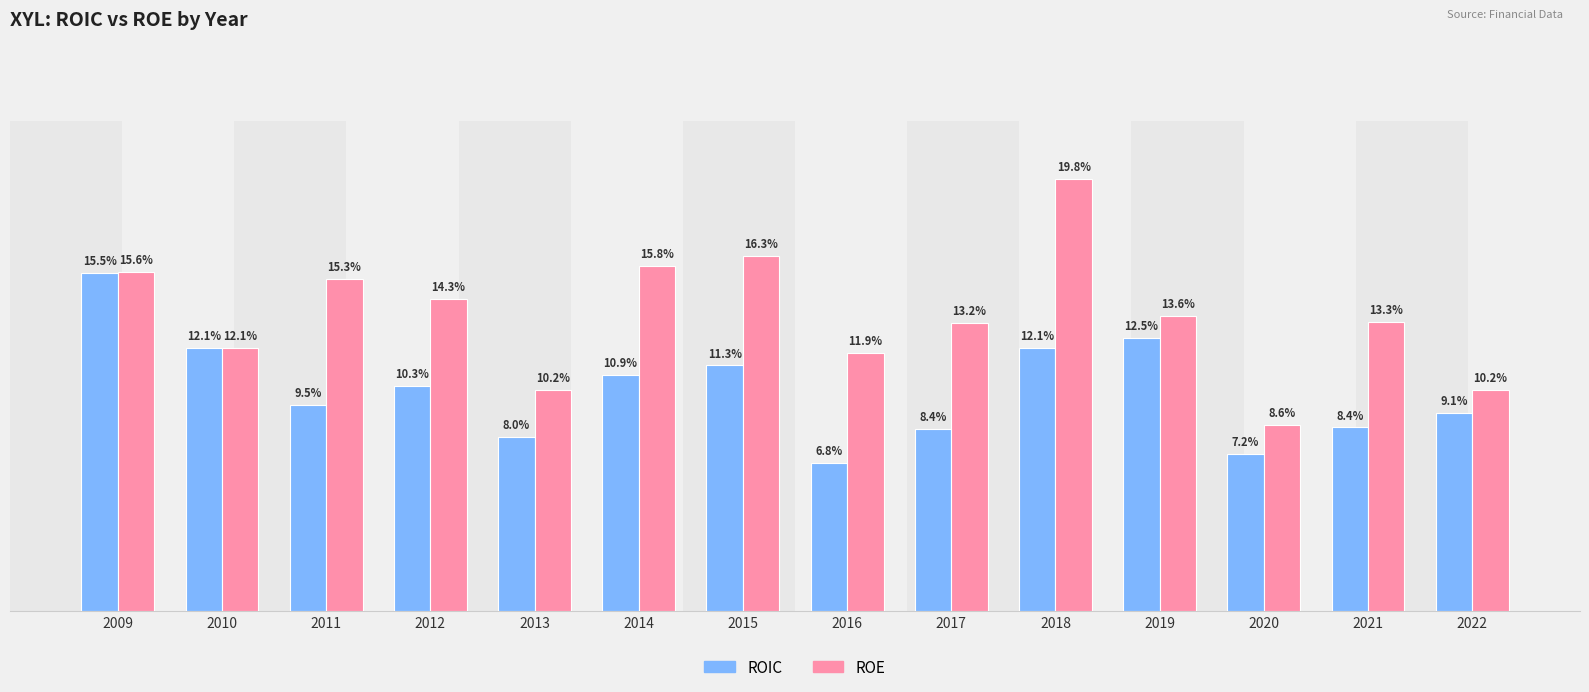

Are the bars horizontal?

No